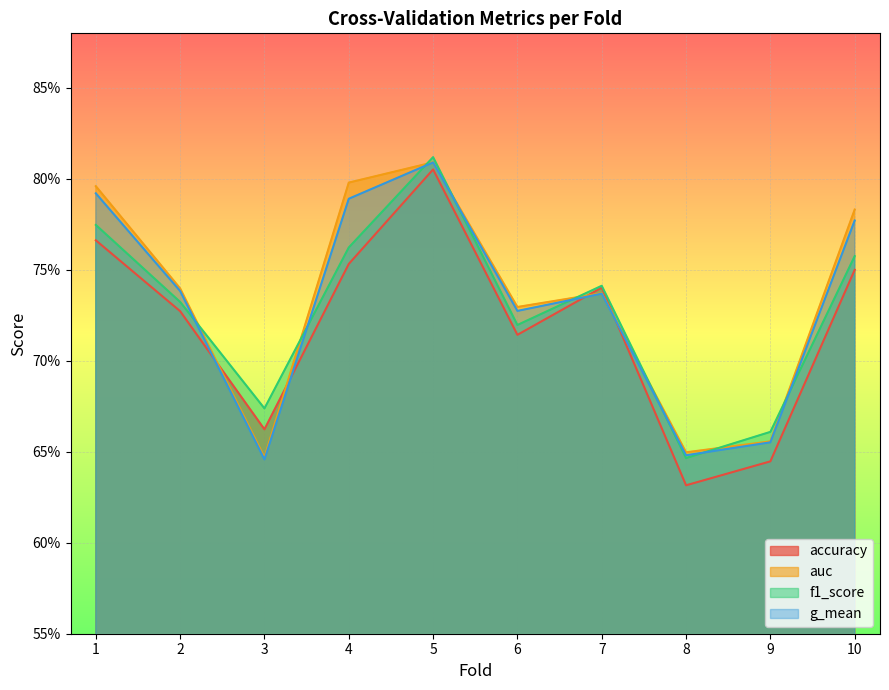

In g_mean, how many points are higher than both neighbors (excluding endpoints)?

2